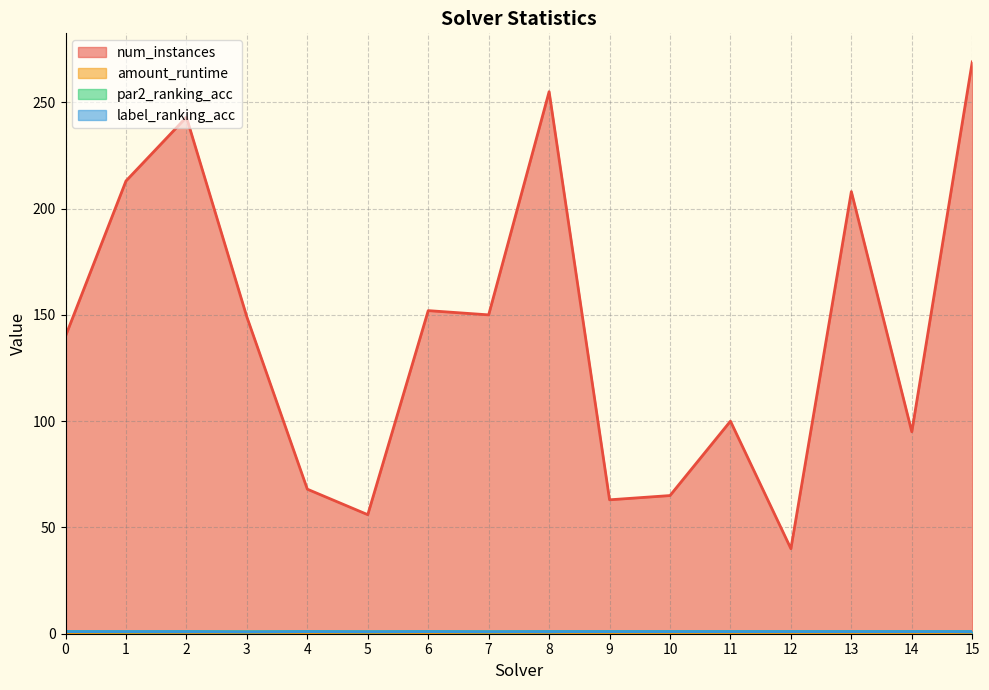

What is the spread (max minus min) of values at 6?

151.7